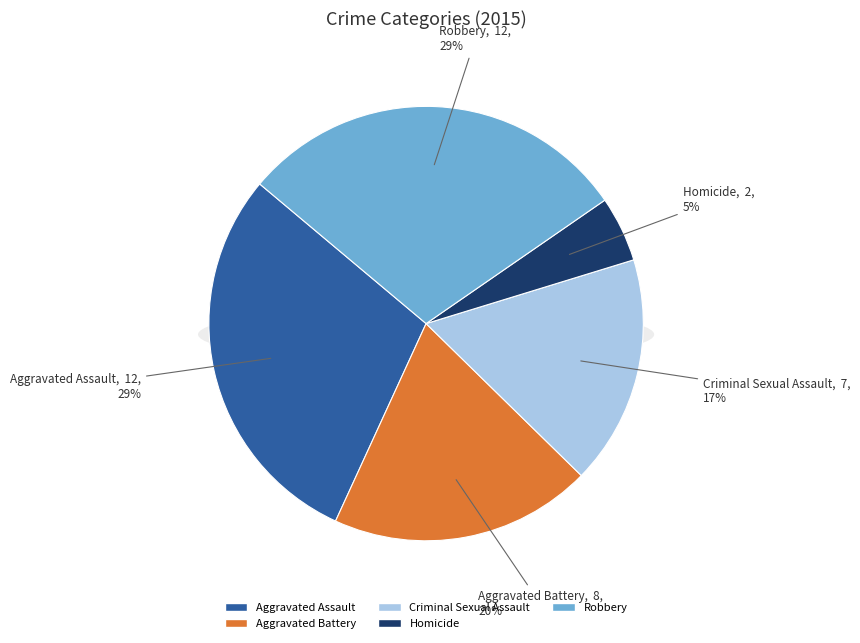

To the nearest percent, what percentage of the pie is Criminal Sexual Assault?

17%